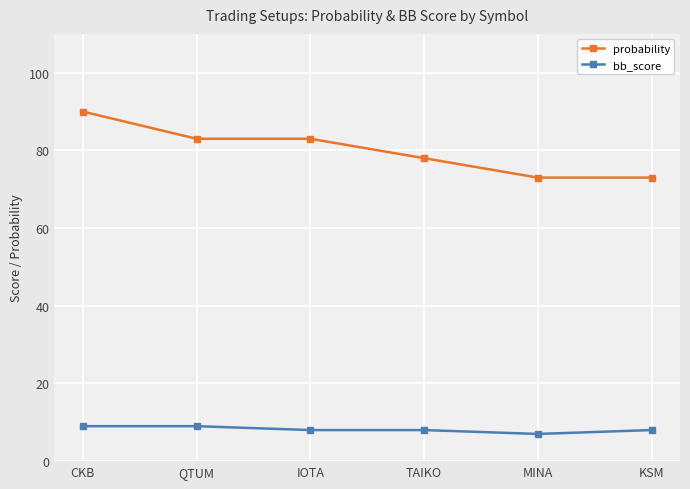

Which category has the lowest value across all series?

MINA